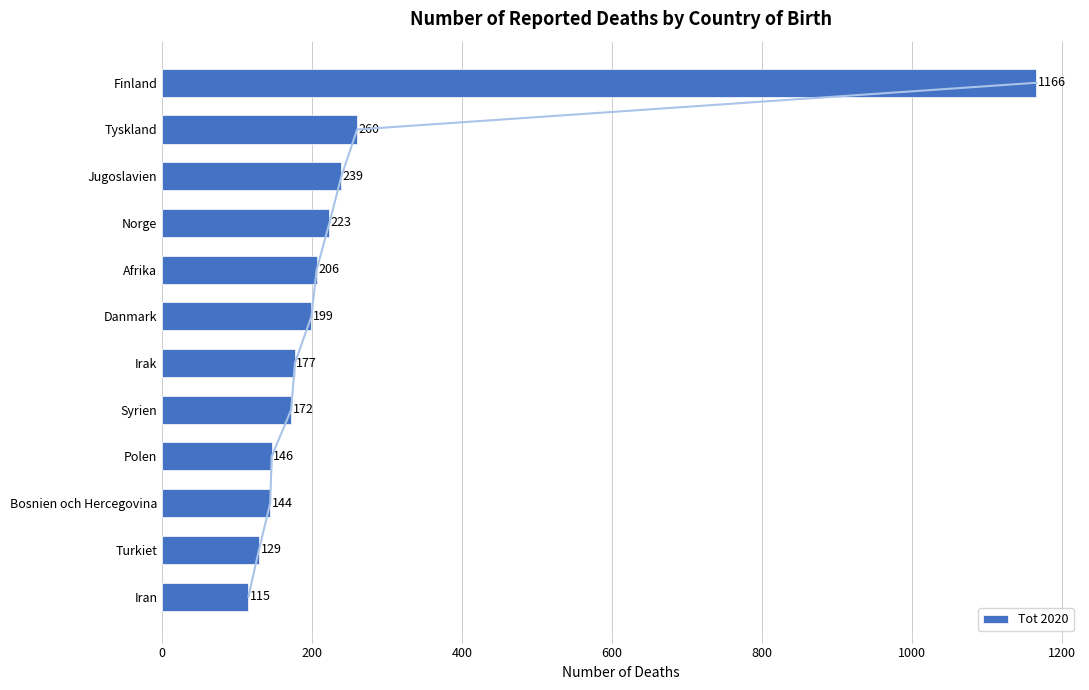

List the labels in order of Tot 2020 value, smallest first.

Iran, Turkiet, Bosnien och Hercegovina, Polen, Syrien, Irak, Danmark, Afrika, Norge, Jugoslavien, Tyskland, Finland